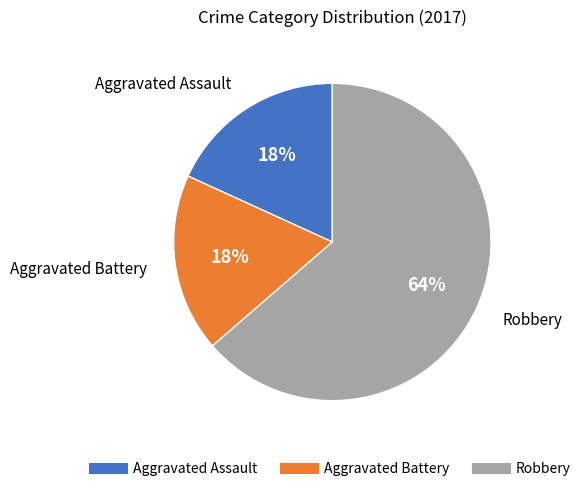

Does any single category account for the majority?

Yes